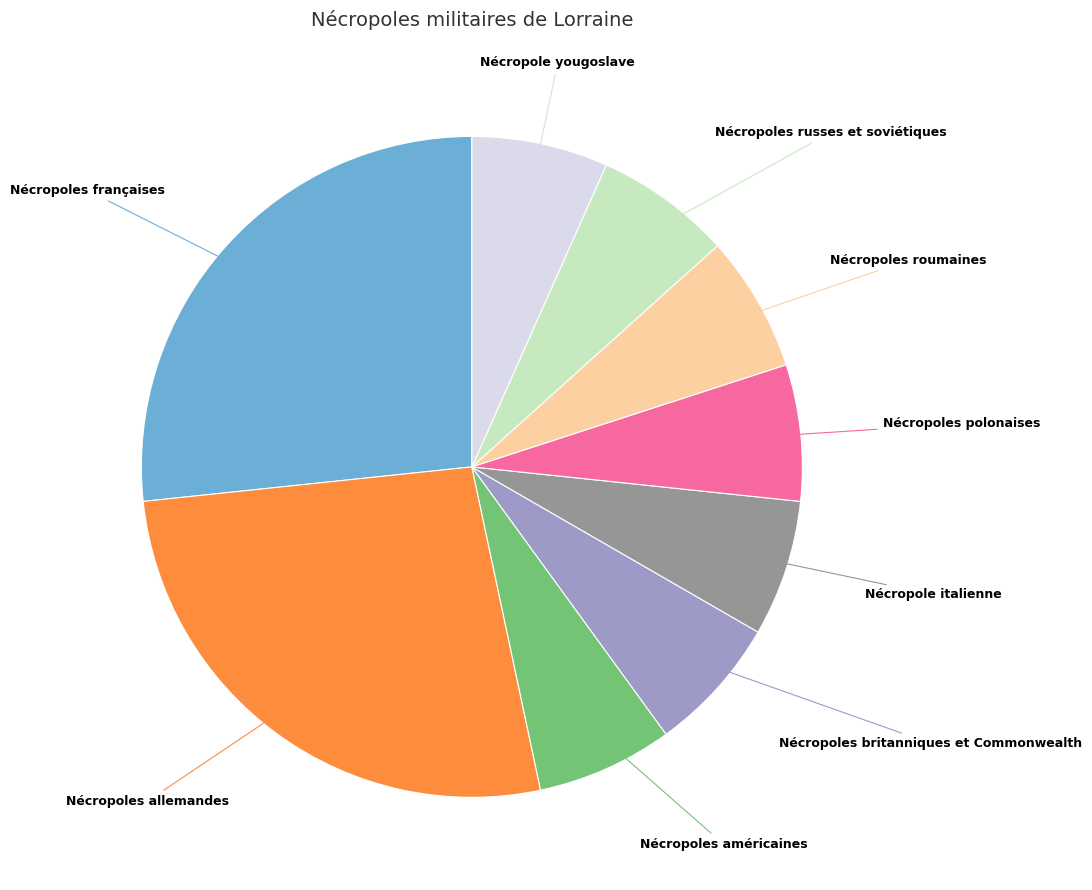

Is the sum of Nécropoles allemandes and Nécropoles américaines greater than half?

No